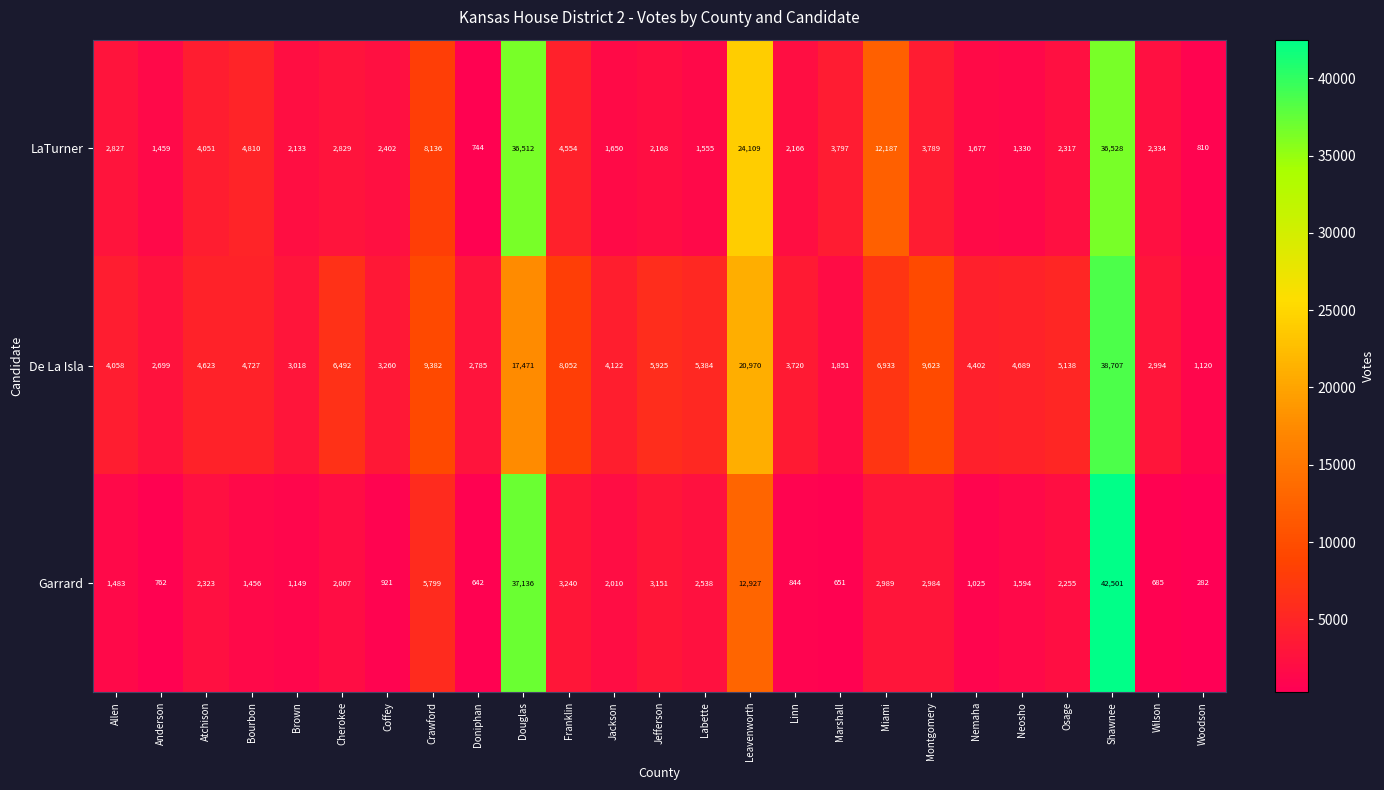

What is the sum of all De La Isla values?

182145